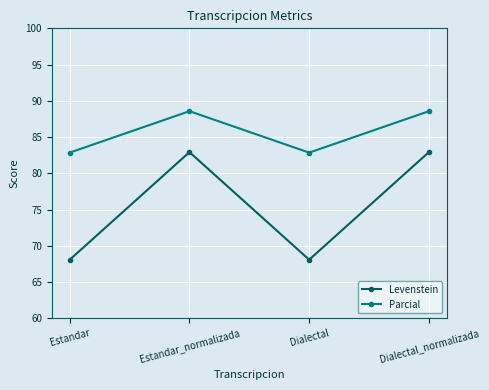

Is the value of Parcial at Estandar_normalizada greater than the value of Levenstein at Estandar?

Yes